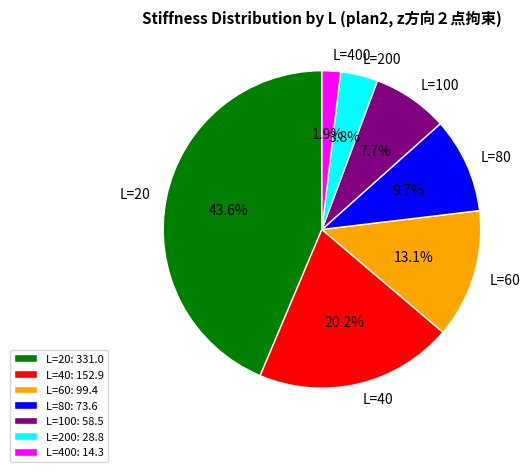

What percentage is the L=60 slice, to the nearest percent?

13%